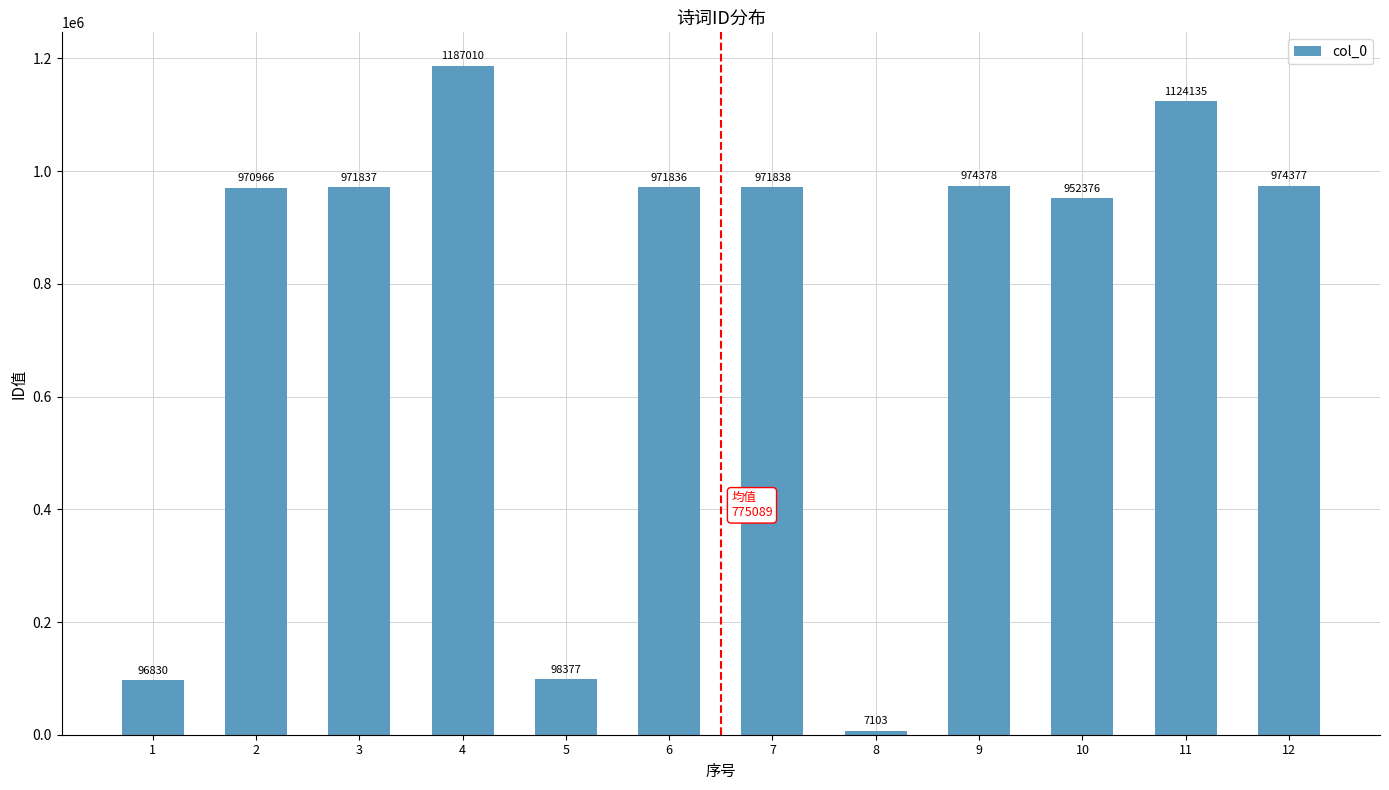

What is the ratio of the value at 2 to the value at 11?

0.9